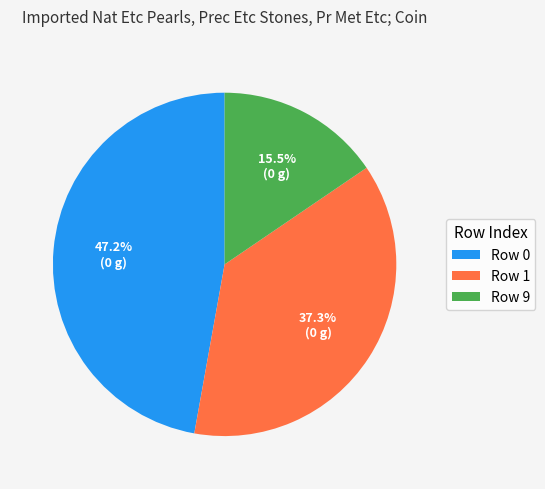

Is there a majority slice in this chart?

No